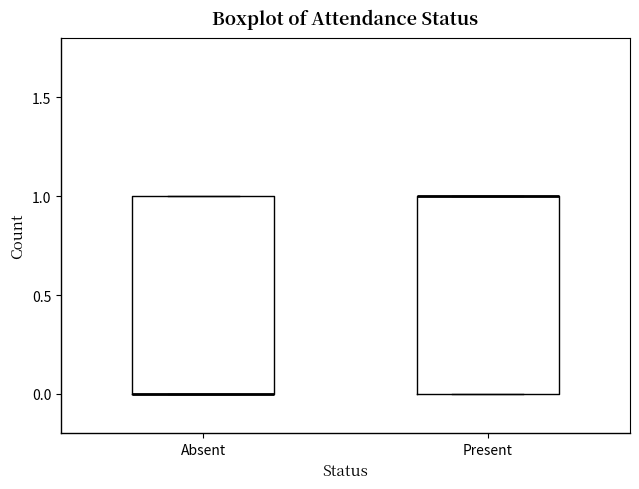

Where is the upper edge of the box for Absent on the y-axis? The values are not printed on the chart, so give them approximately, as read against the axis.

1